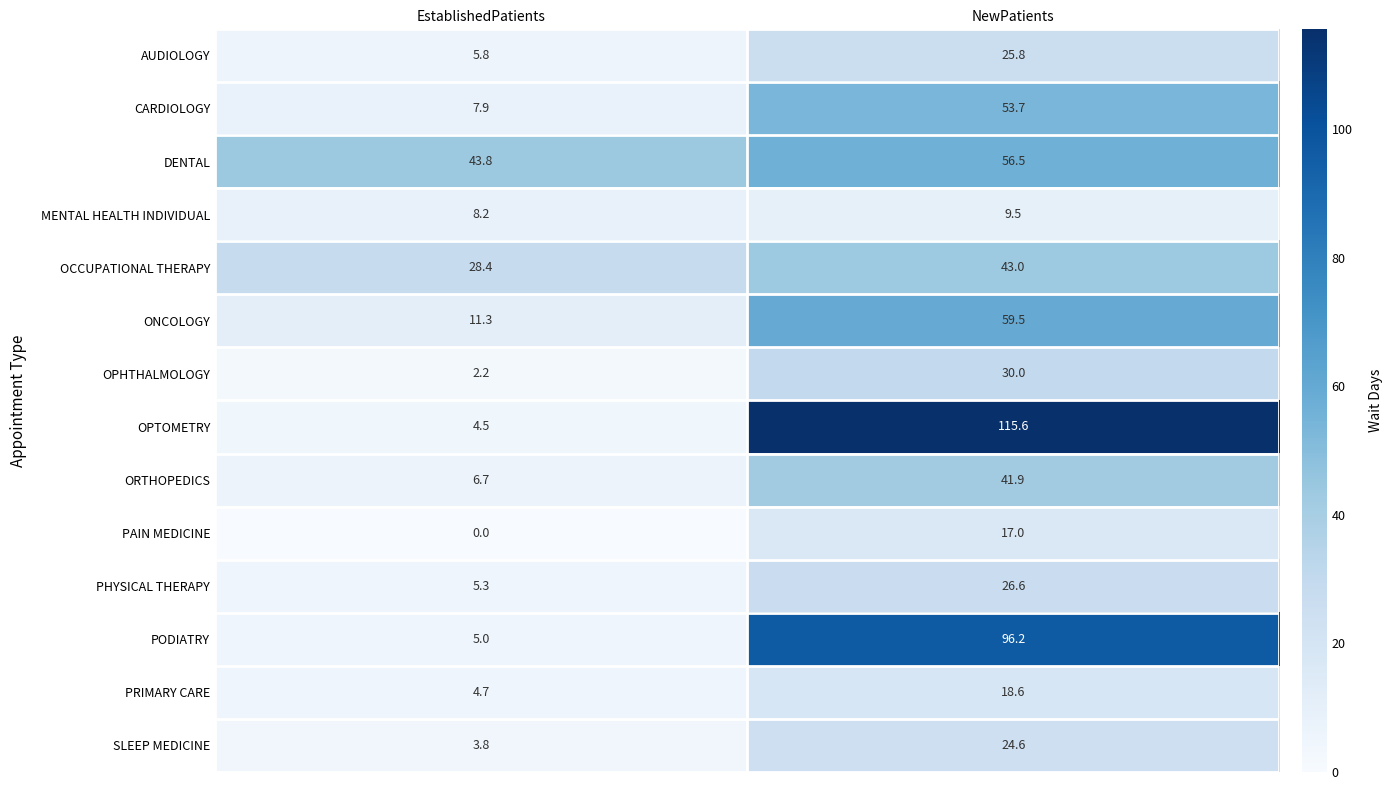

At which label does PODIATRY reach its minimum?

EstablishedPatients